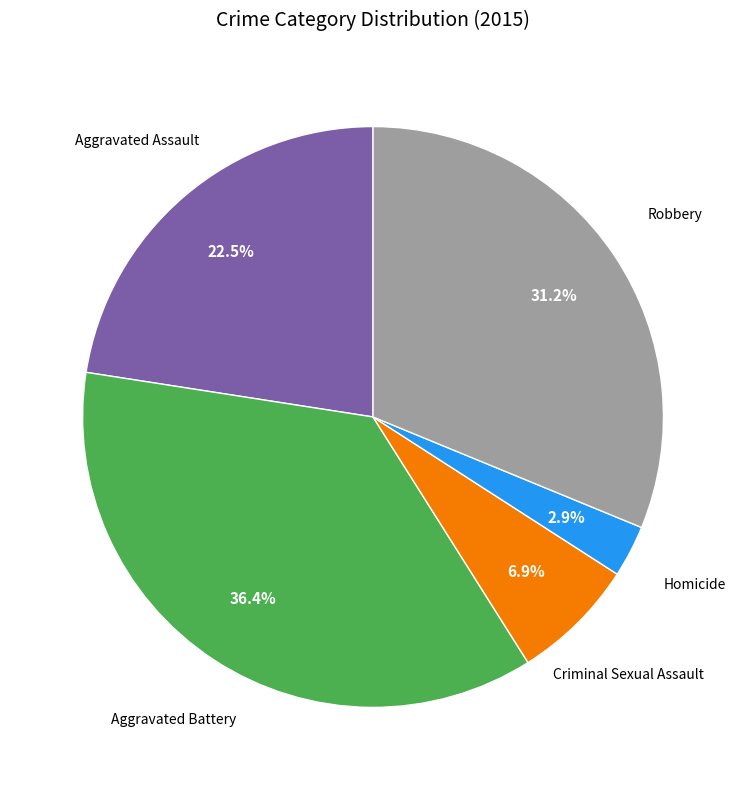

Count the number of slices in the pie.

5